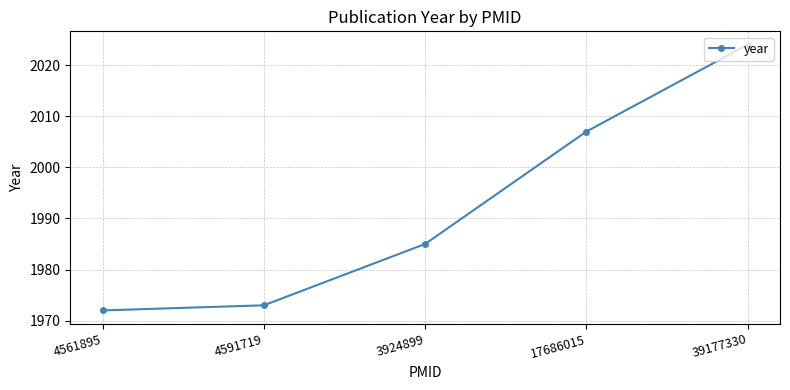

True or false: the data shows 2007 at 17686015.

True